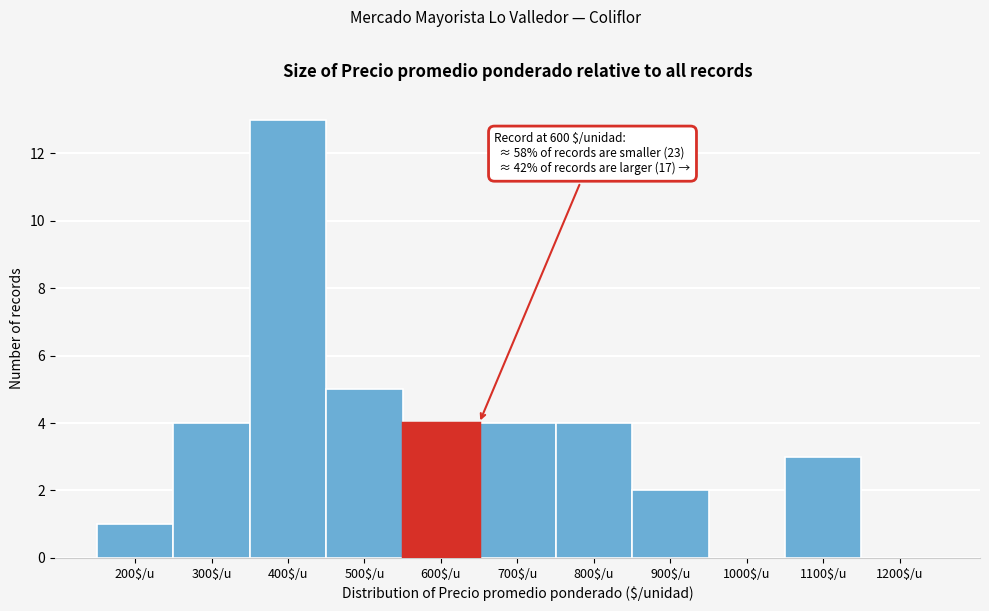

Read the value at 400$/u, to the nearest 10.

10